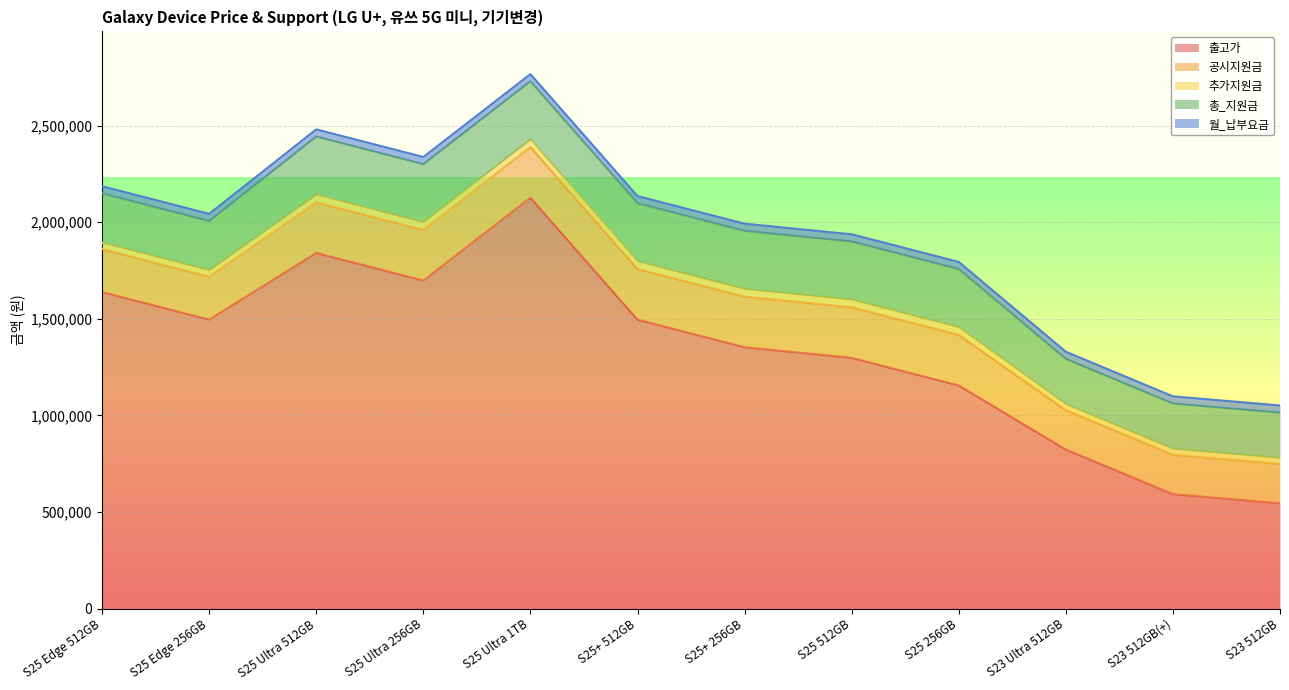

What is the total value across all series at S25 Ultra 512GB?

2481000